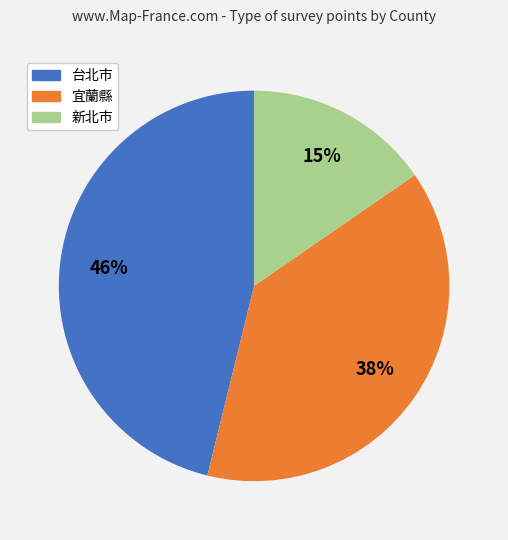

Is it true that 新北市 is 10% of the pie?

False